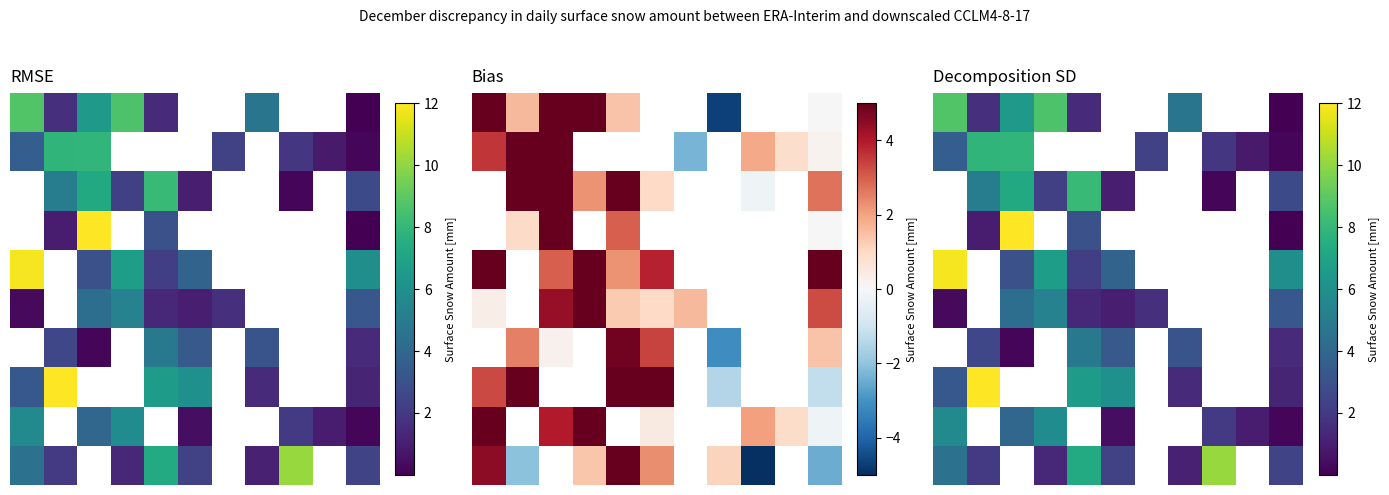

What is the difference between the second highest and second lowest values in the 8 series?

5.7